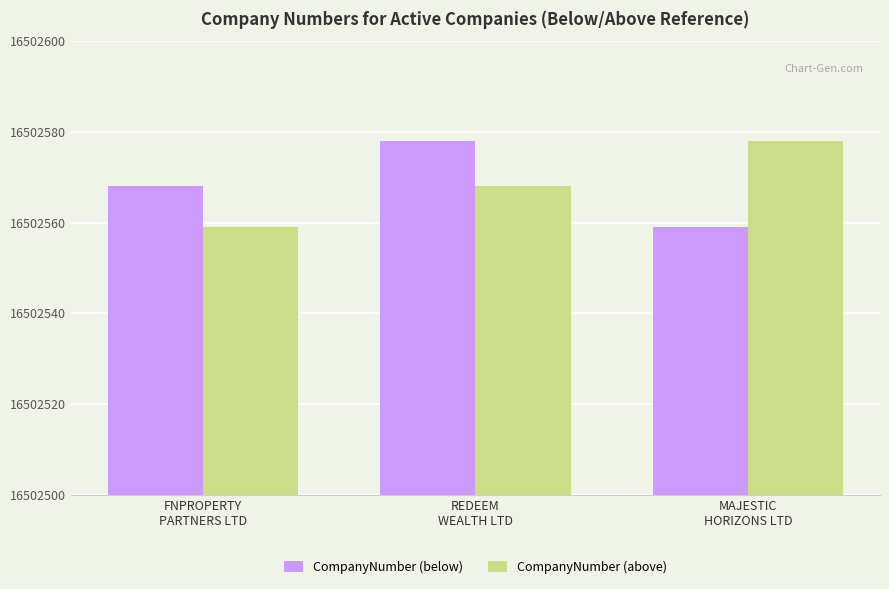

Reading left to right, extract all data points from this chart.

CompanyNumber (below): 16502568	16502578	16502559
CompanyNumber (above): 16502559	16502568	16502578